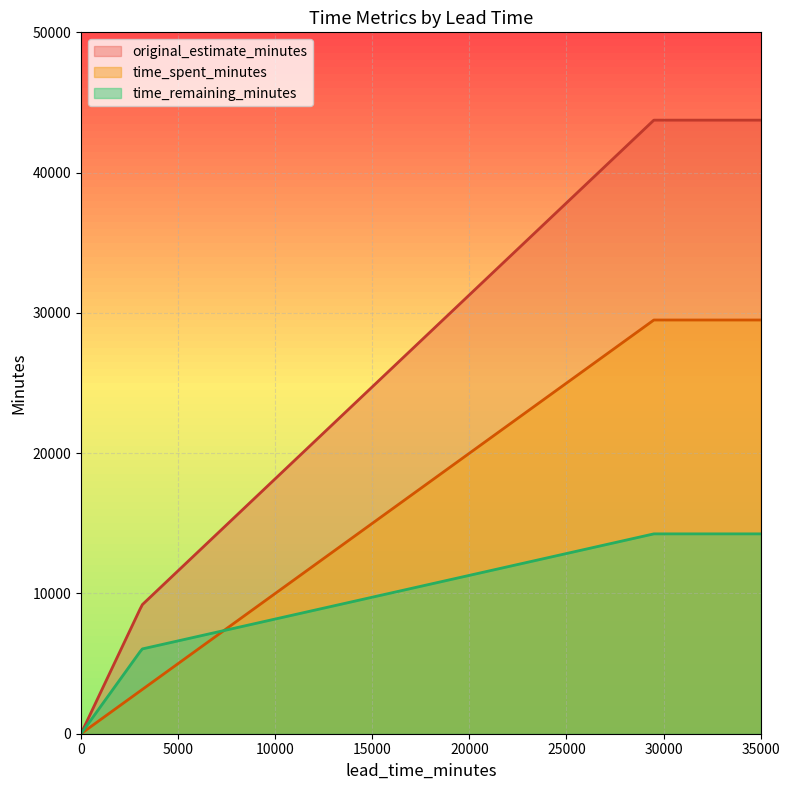

How many lines are shown in the chart?

3